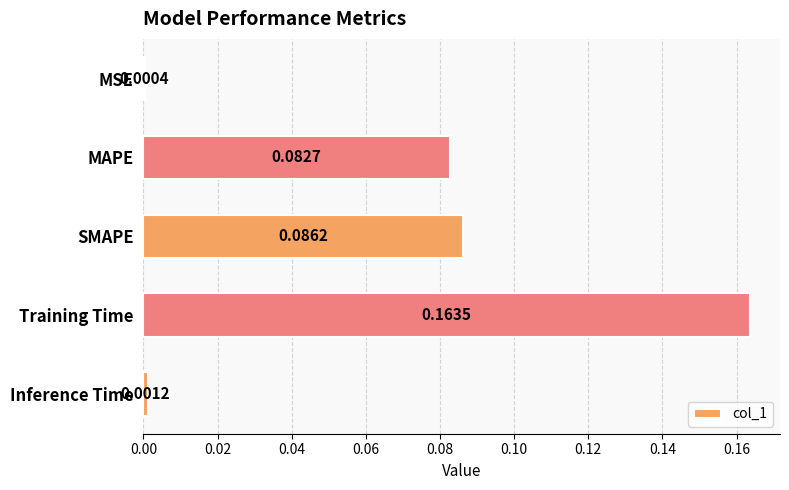

What is the sum of all values?

0.3